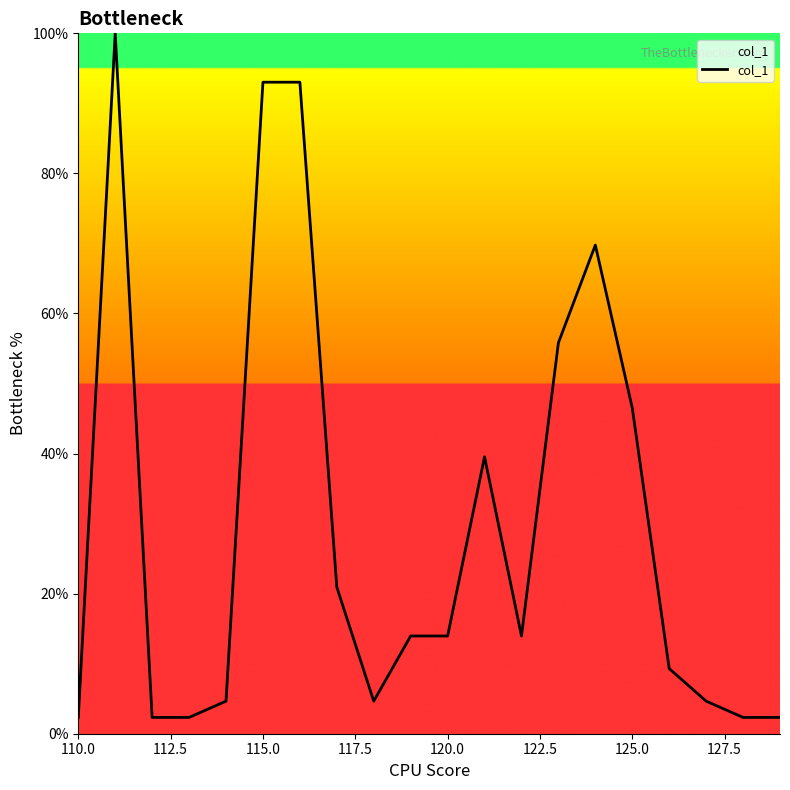

What is the smallest value displayed?

2.3